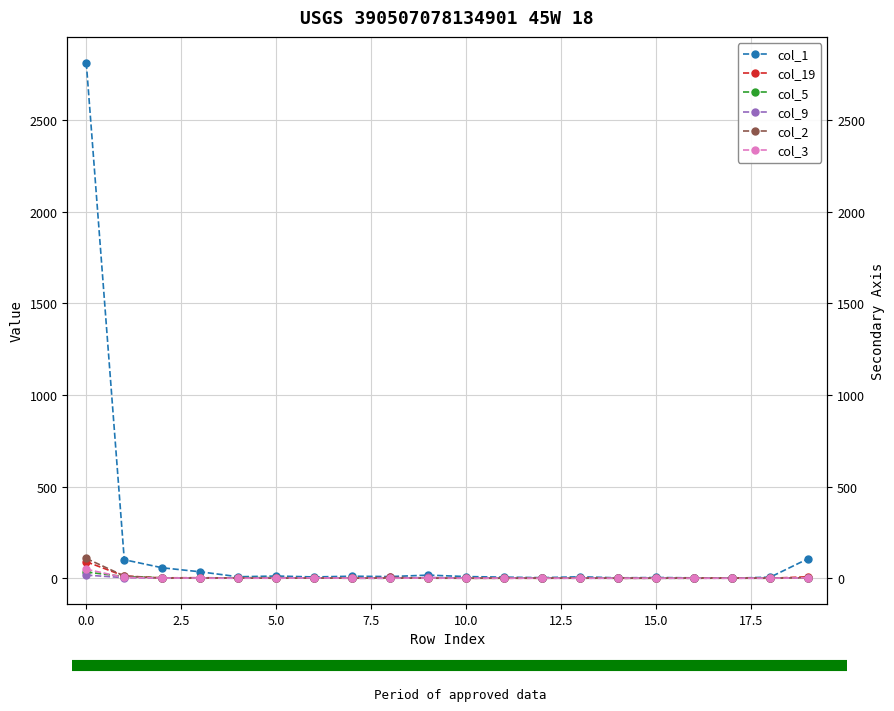

What is the maximum value shown in the chart?

2814